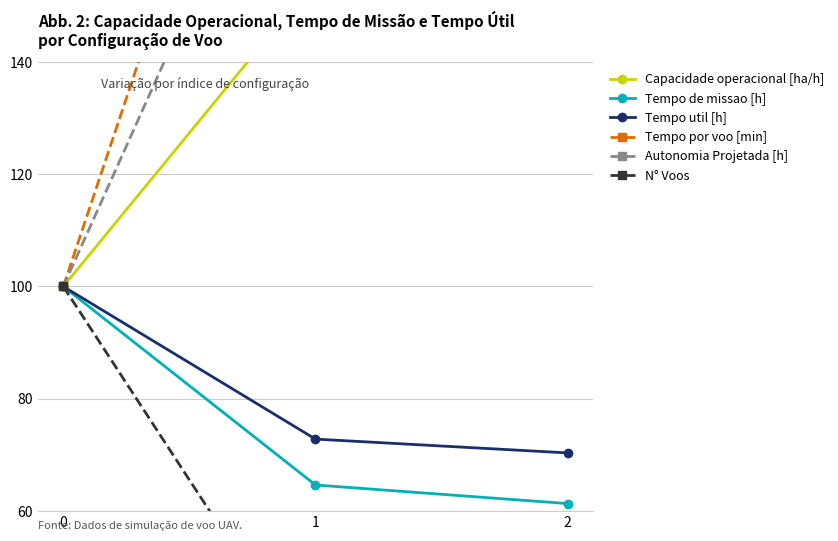

The value of Tempo por voo [min] at 1 is 234.1. True or false?

True